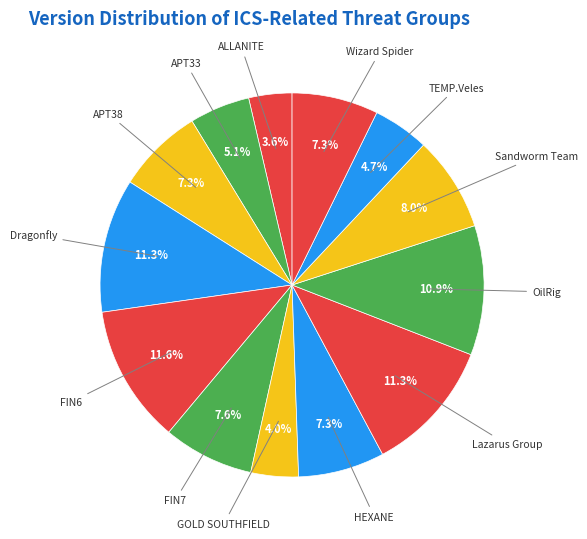

To the nearest percent, what percentage of the pie is ALLANITE?

4%